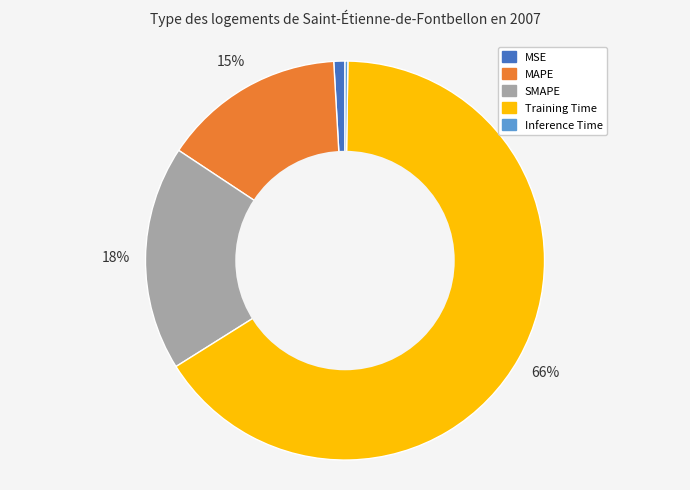

Is it true that Training Time is 52% of the pie?

False